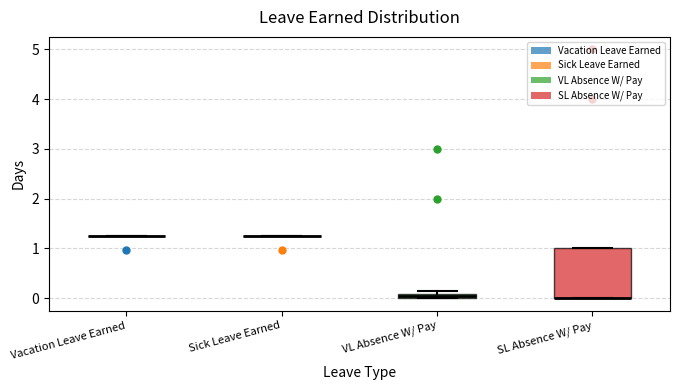

Comparing the boxes themselves (not the whiskers), which one is the tallest?

SL Absence W/ Pay